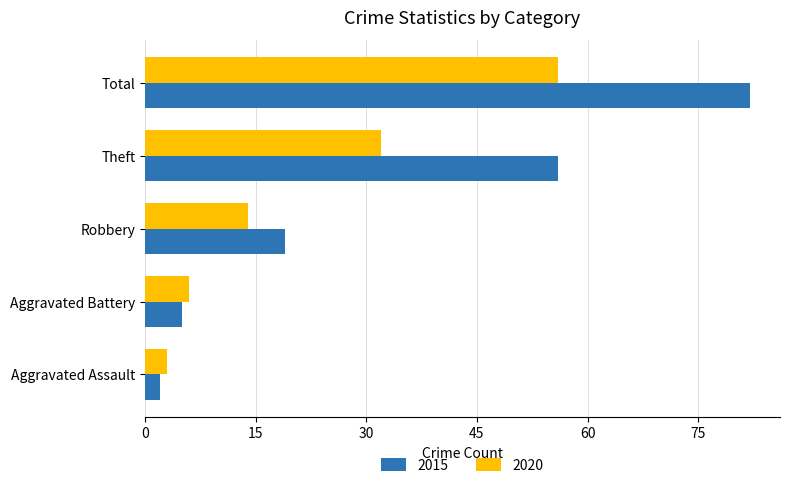

Rank the series at Robbery from highest to lowest value.

2015, 2020